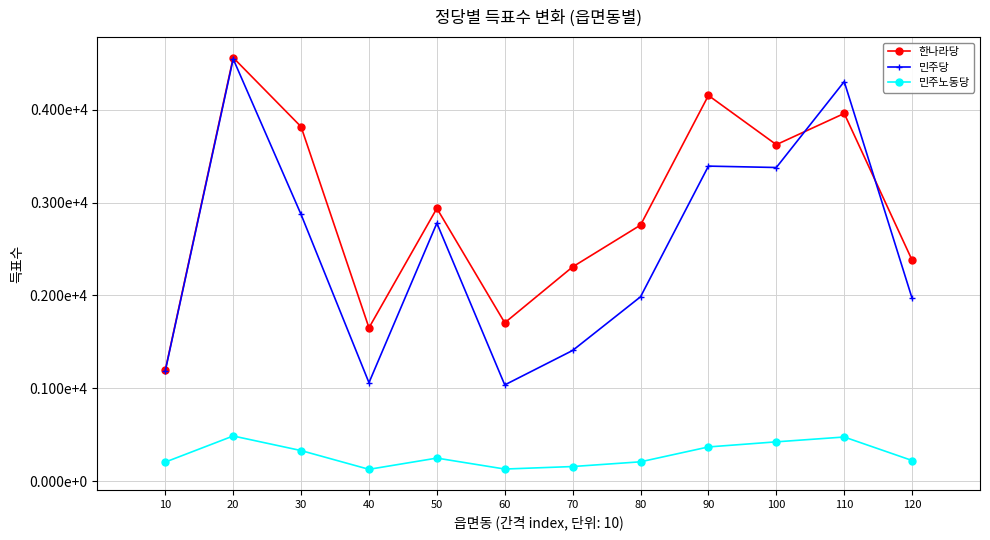

True or false: 민주당 has a value of 1985 at 80.

True